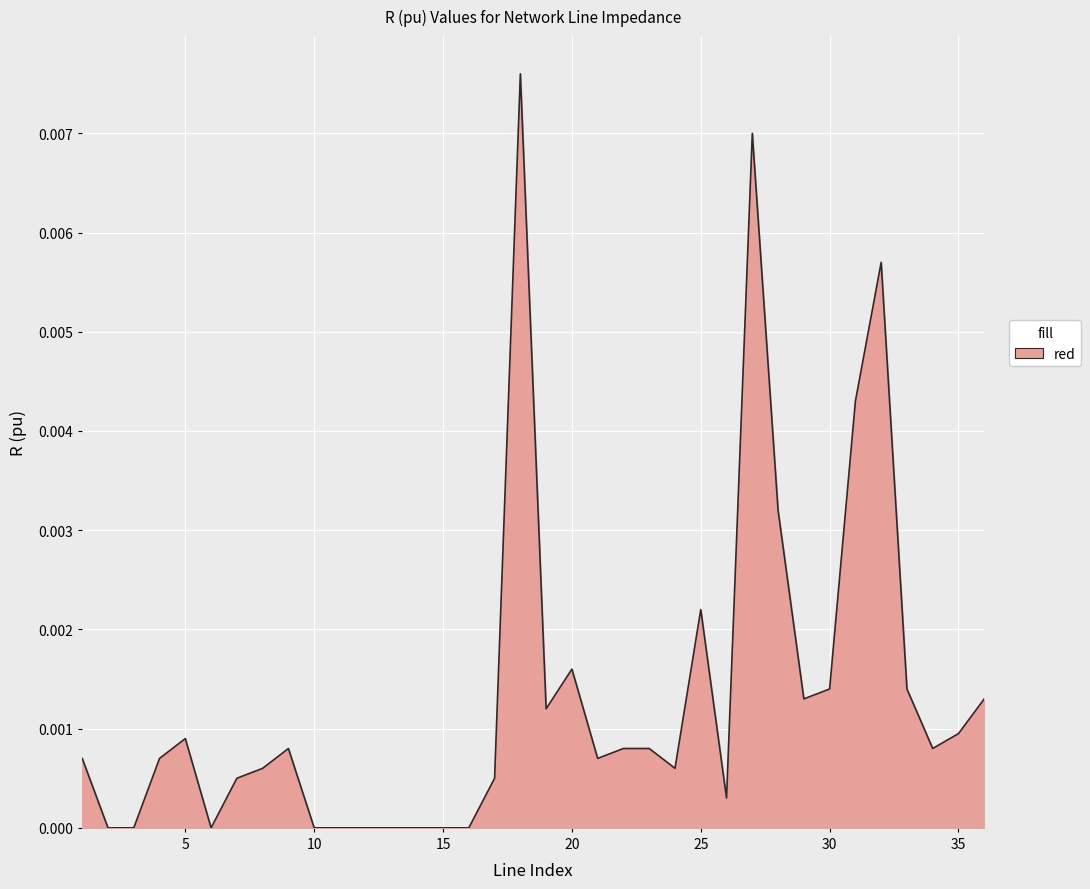

Is this an area chart (filled region under the line)?

Yes